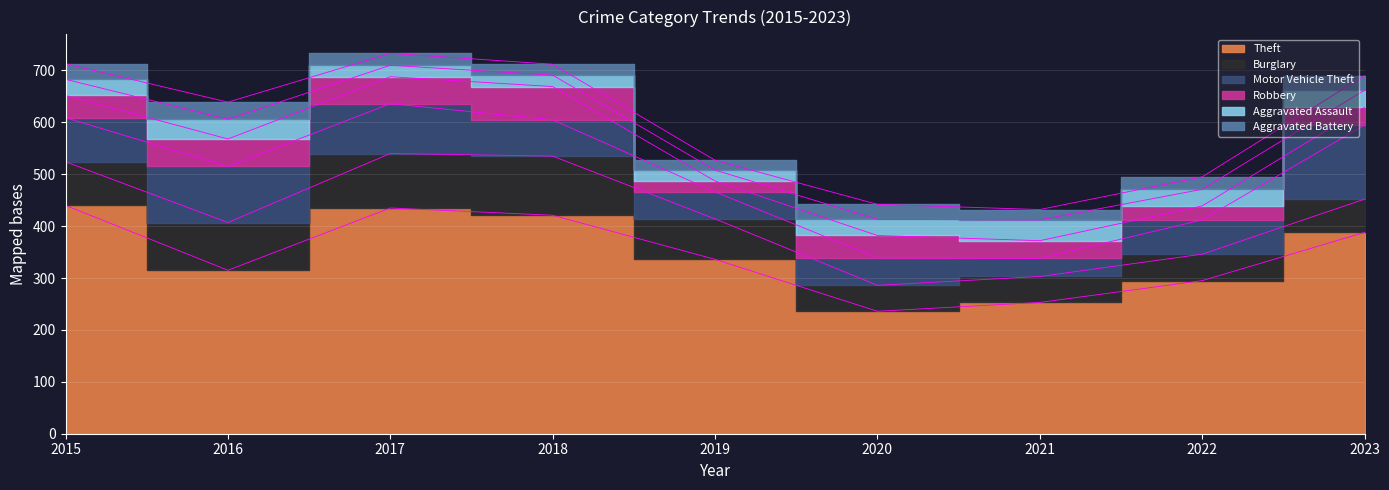

What is the greatest value displayed?

440